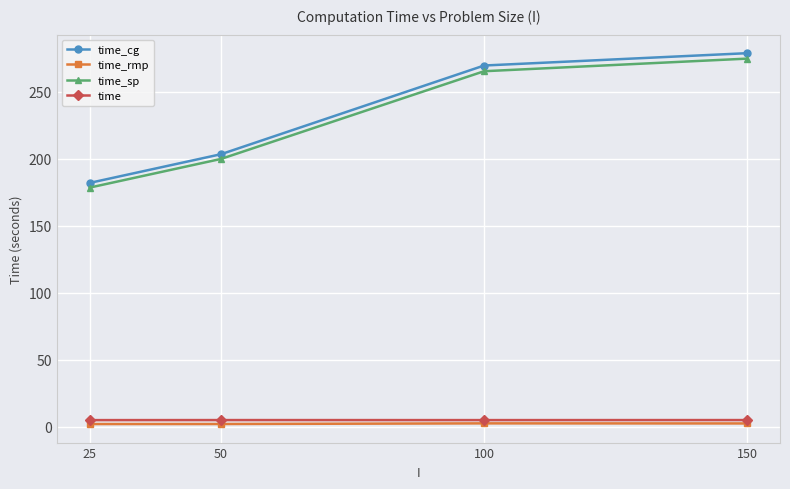

At 50, list the series in order from smallest to largest.

time_rmp, time, time_sp, time_cg